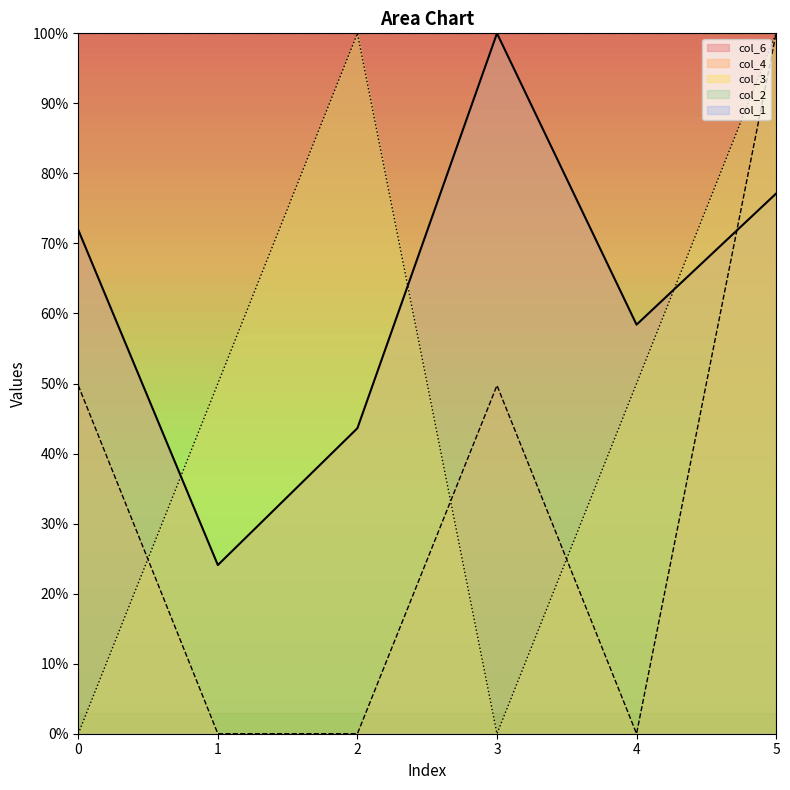

Where do col_6 and col_4 first cross each other?

4 and 5